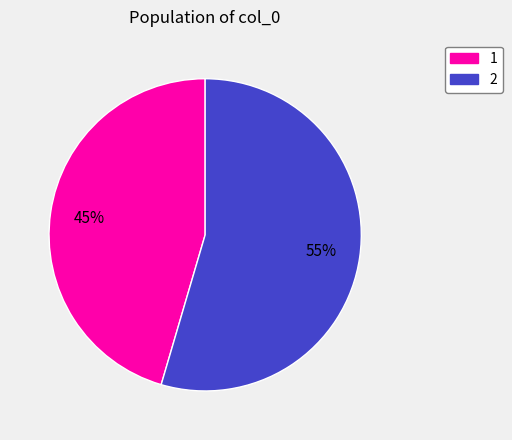

Count the number of slices in the pie.

2